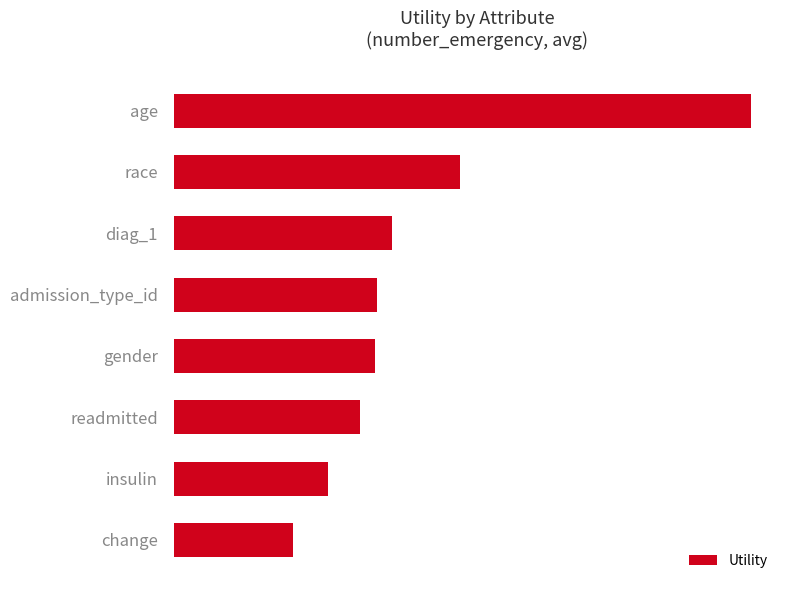

Are the bars horizontal?

Yes